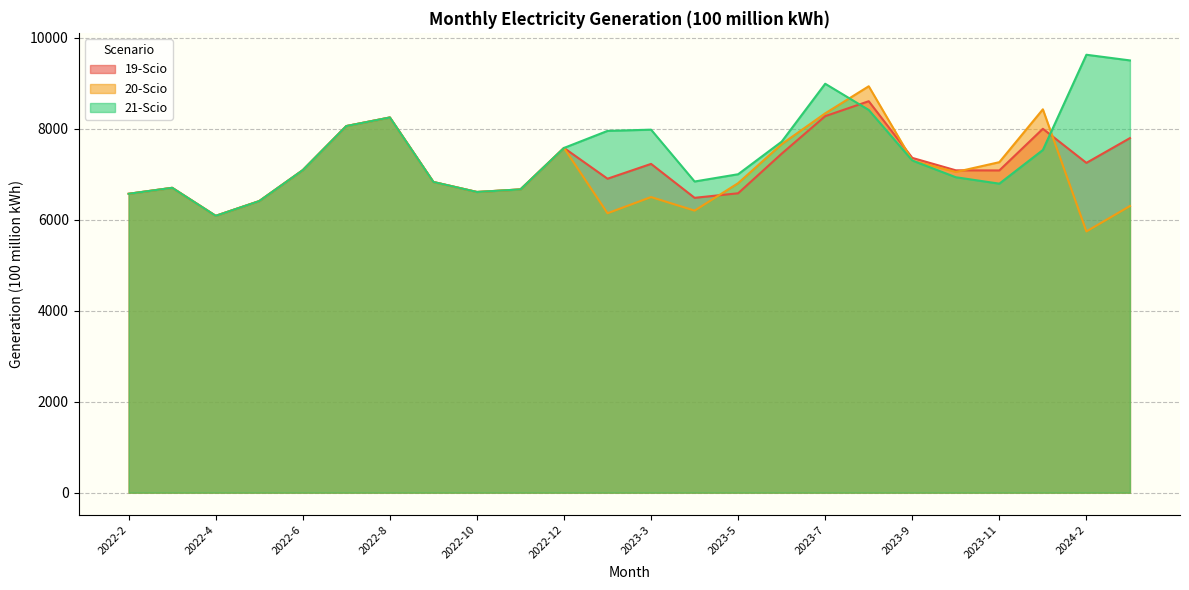

At which category does 20-Scio reach its first local peak?

2022-3